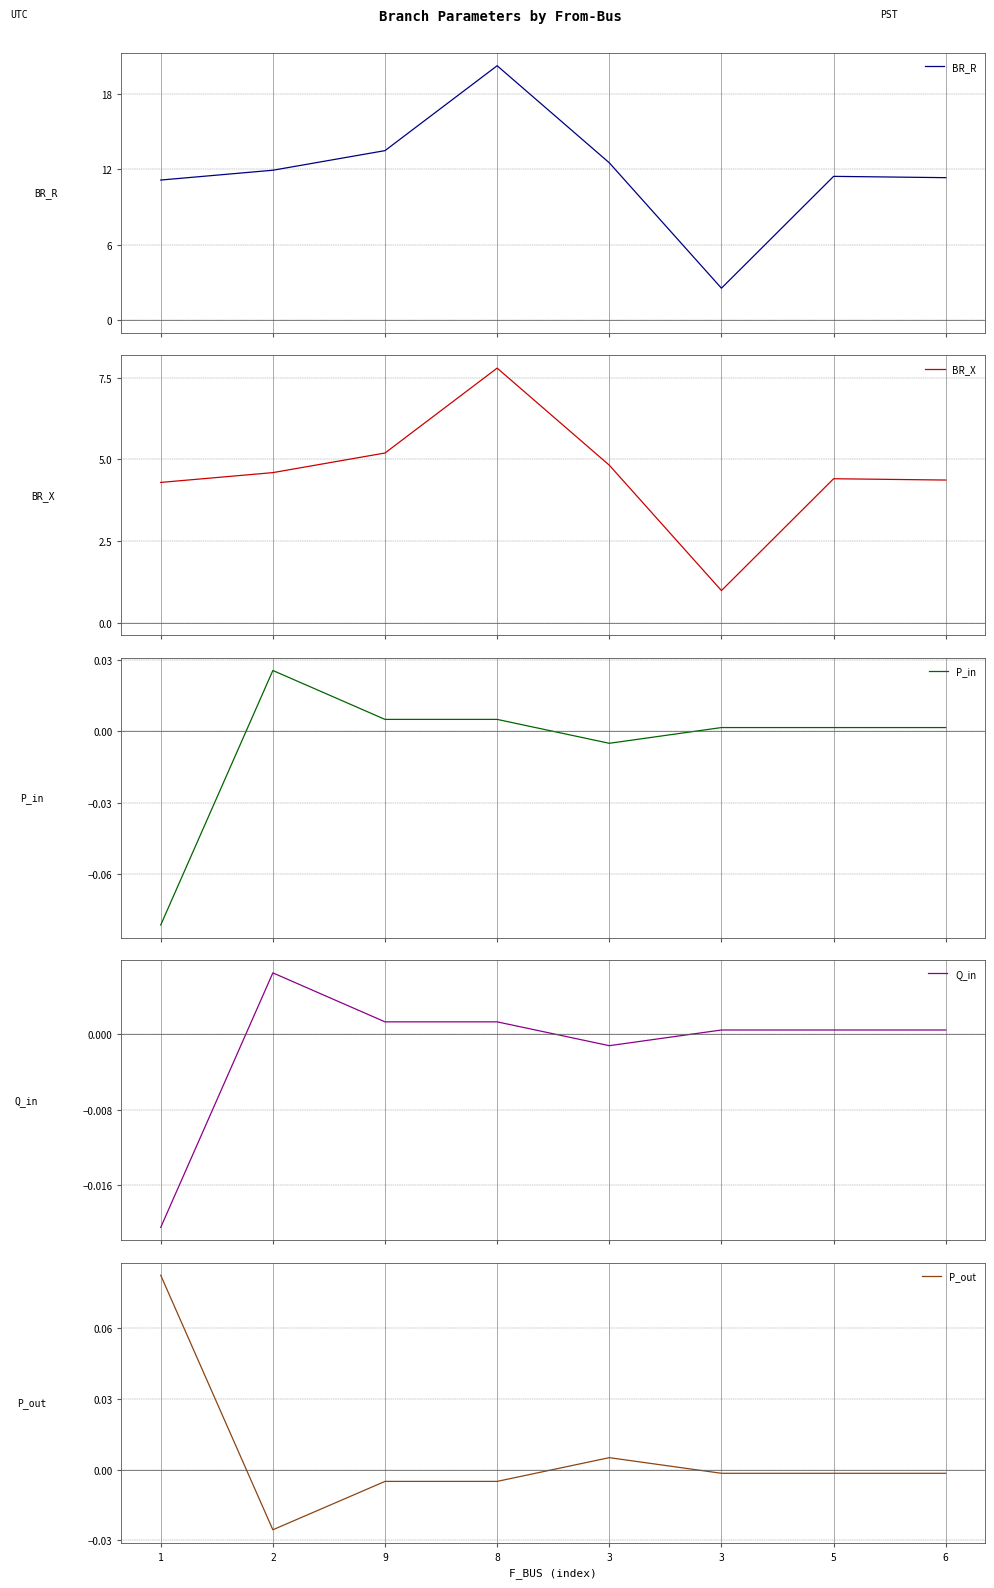

At which category does P_in reach its first local peak?

2